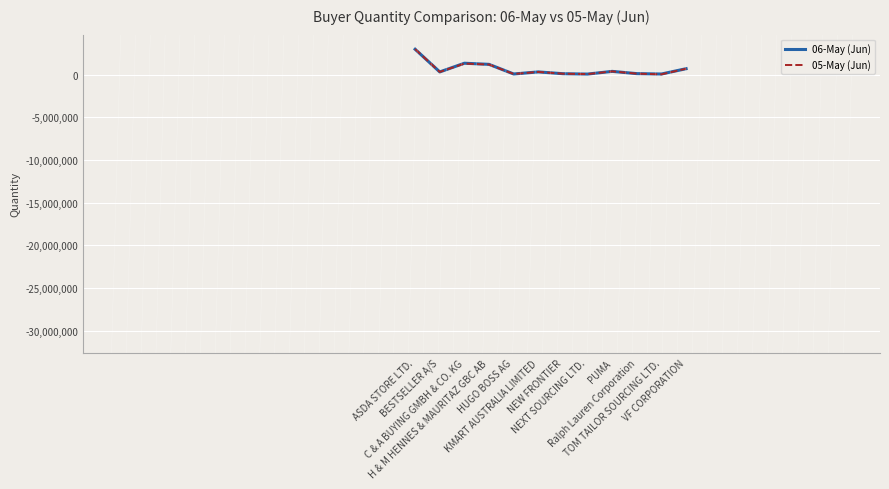

Which series has the widest spread of values?

05-May (Jun)